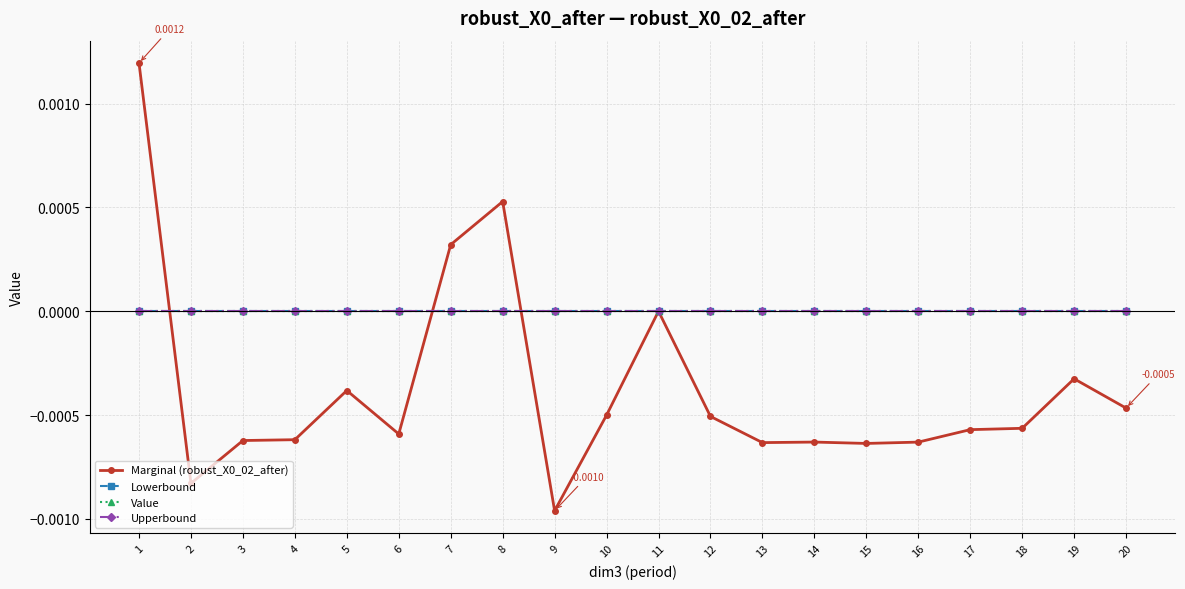

Is the value of Marginal (robust_X0_02_after) at 7 greater than the value of Lowerbound at 16?

Yes